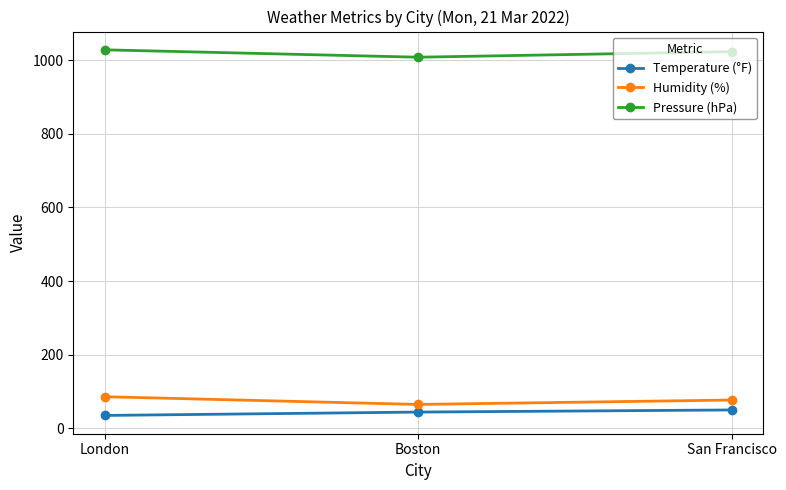

List the series in order of their peak value, lowest first.

Temperature (°F), Humidity (%), Pressure (hPa)